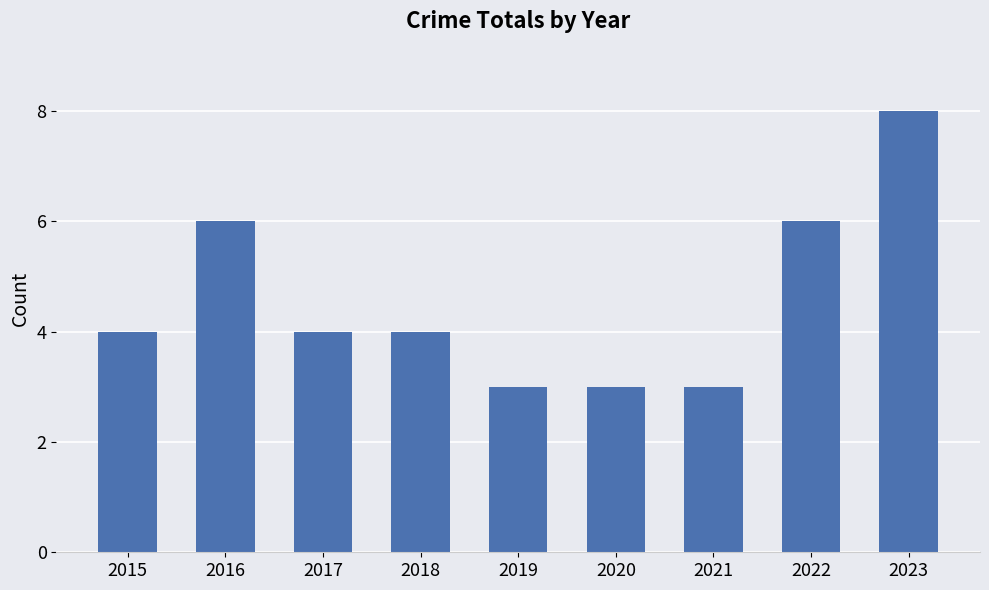

What is the change in value from 2021 to 2023?

+5